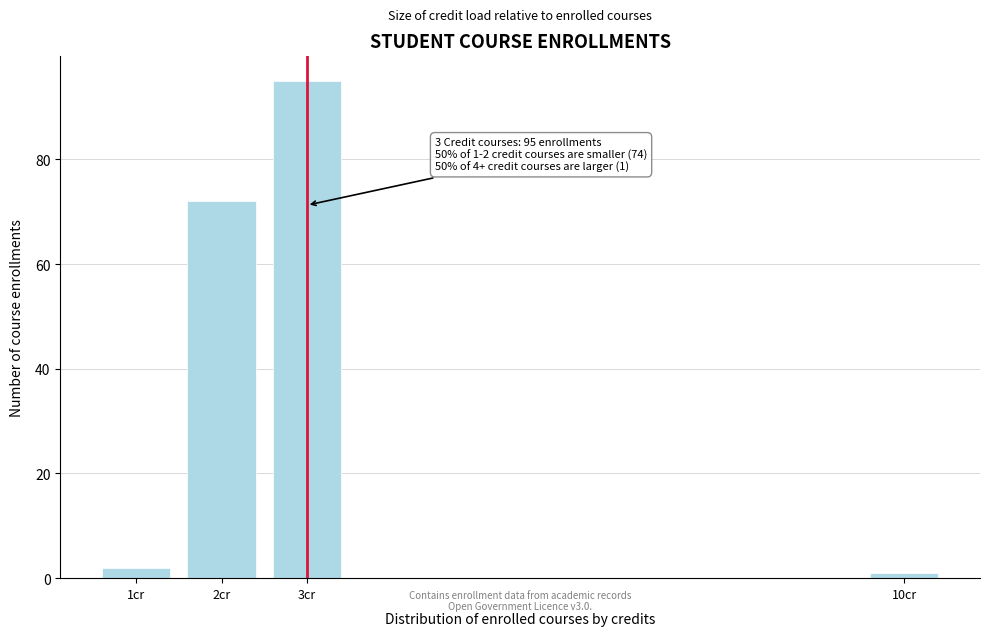

Reading left to right, what are all the values shown in this chart?

1cr=2	2cr=72	3cr=95	10cr=1